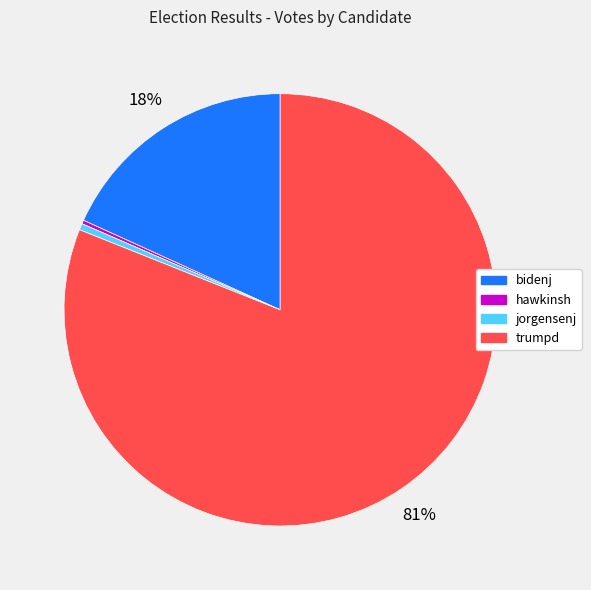

Which category has the biggest portion of the pie?

trumpd